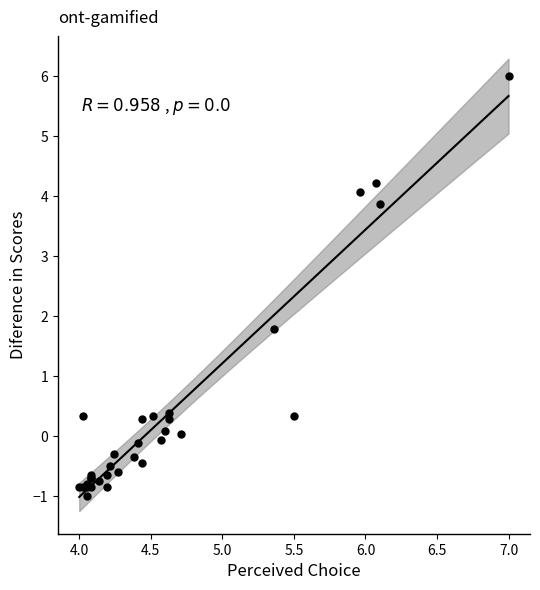

What Y value in the scatter plot is closest to 2?

1.8